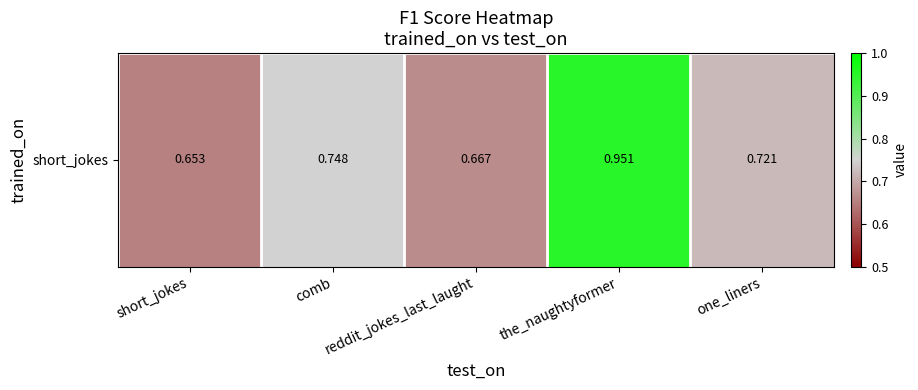

What is the smallest value displayed?

0.7